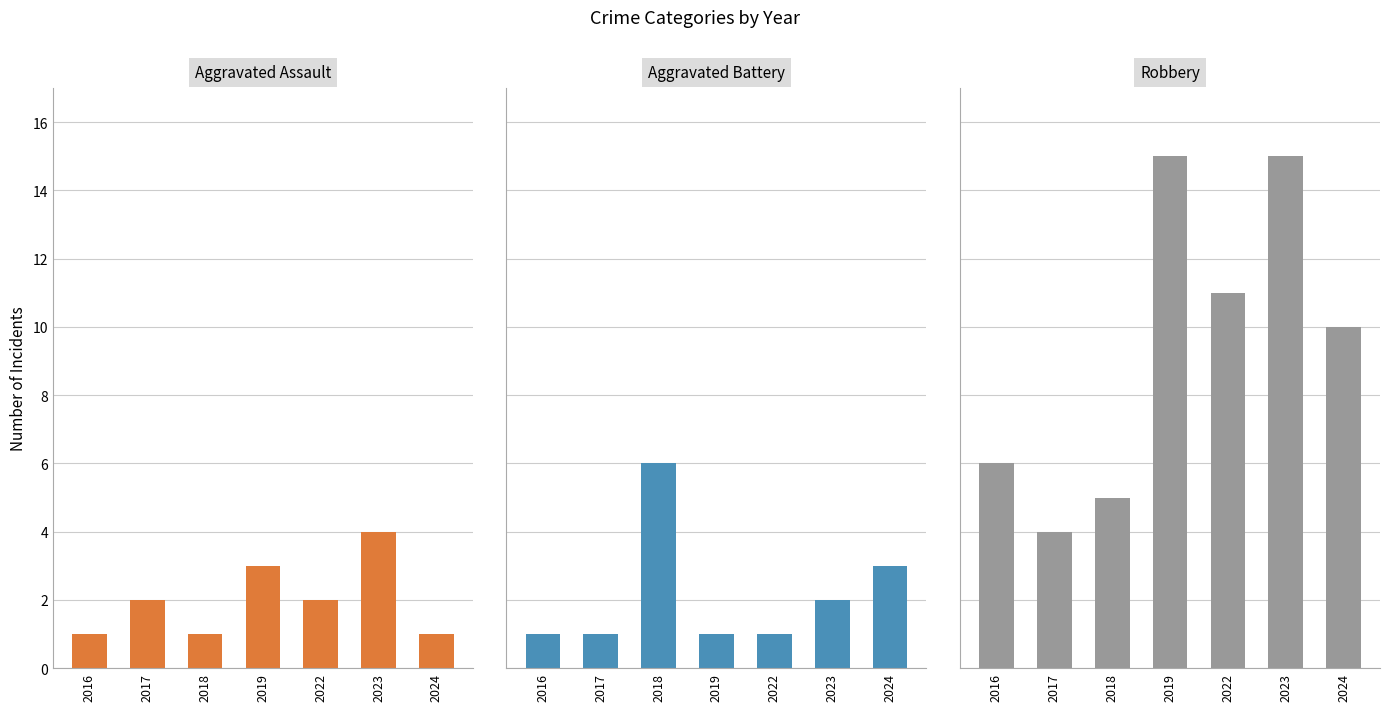

What is the sum of the Aggravated Battery values at 2016 and 2022?

2